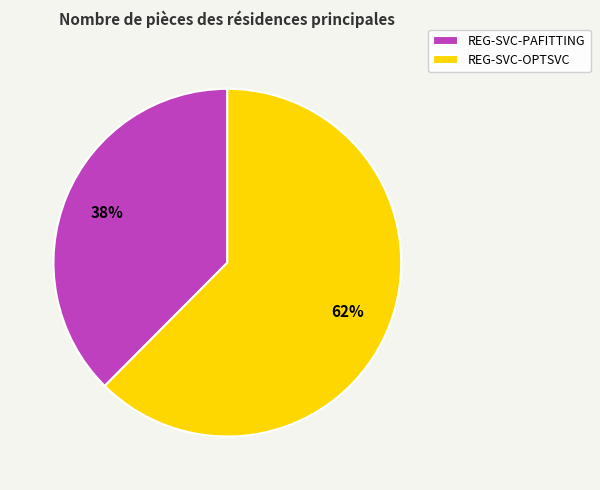

Is there a majority slice in this chart?

Yes